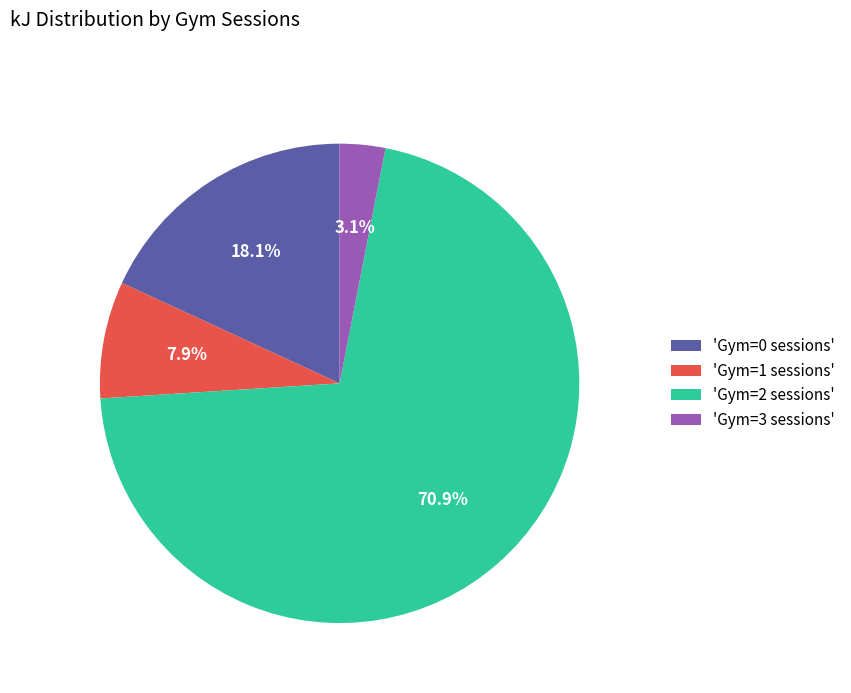

Is 'Gym=3 sessions' the majority of the pie?

No